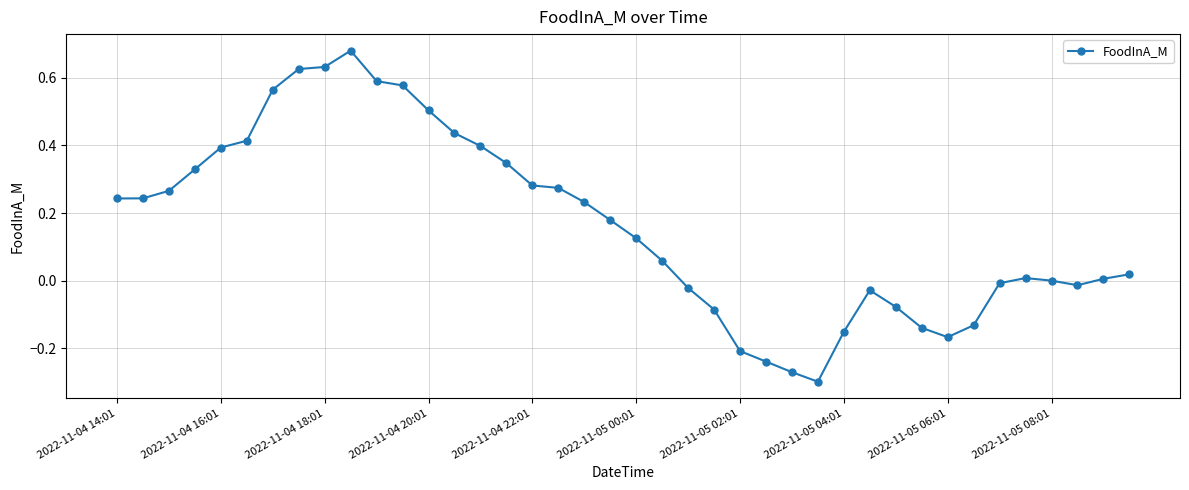

True or false: the data has more than 0 interior local peaks.

True